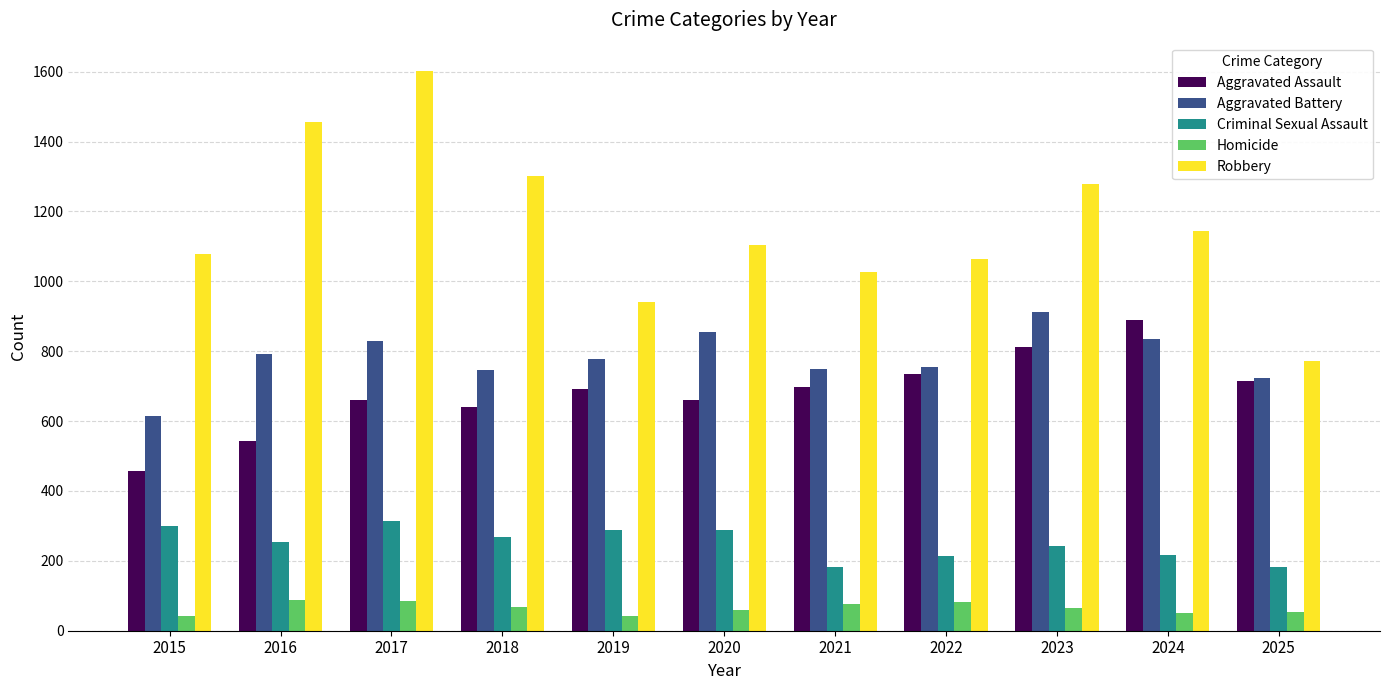

What is the spread (max minus min) of values at 2017?

1518